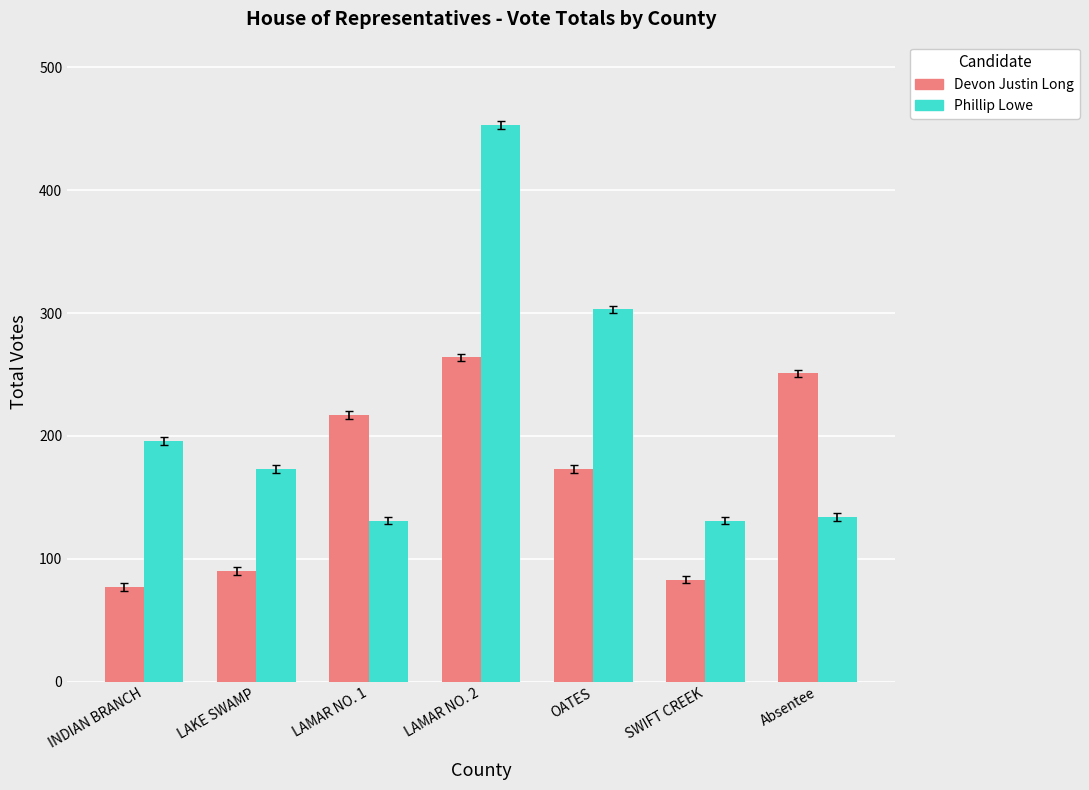

What is the lowest value of the Phillip Lowe series?

131